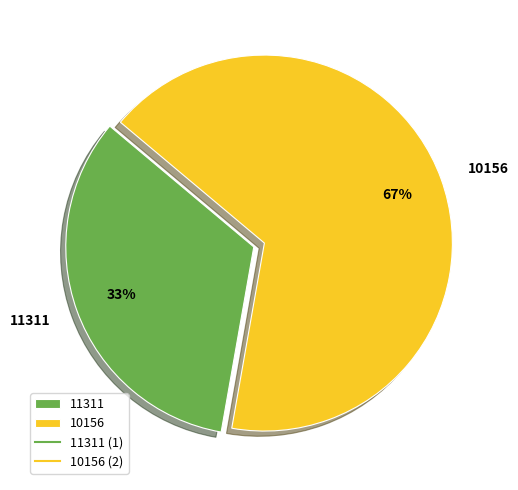

How many segments does this pie chart have?

2